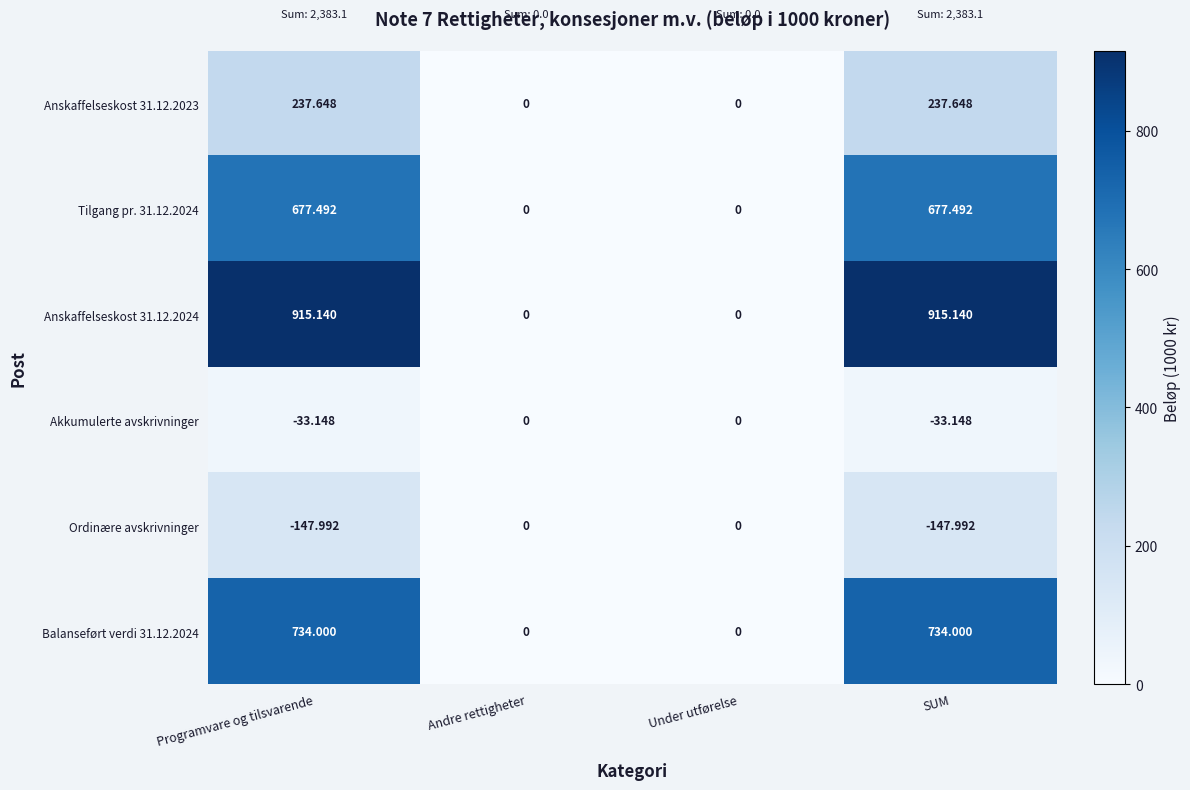

Between Programvare og tilsvarende and Under utførelse, which series saw the biggest shift?

Anskaffelseskost 31.12.2024